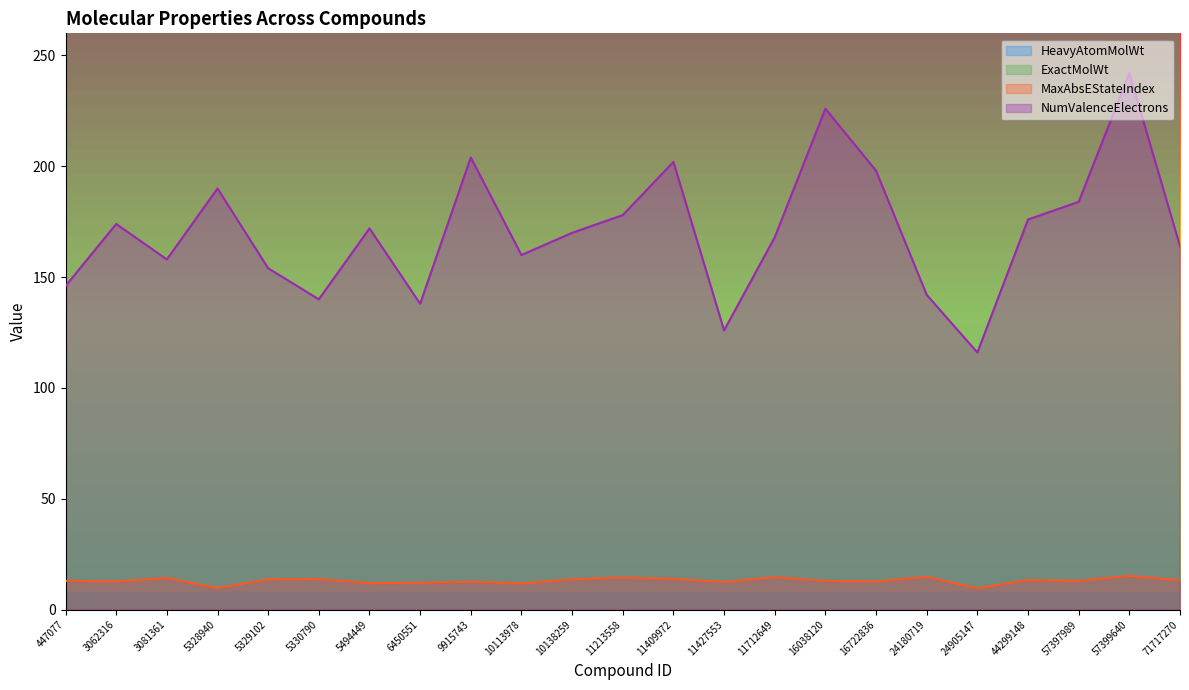

True or false: ExactMolWt has more than 2 points higher than both neighbors.

True